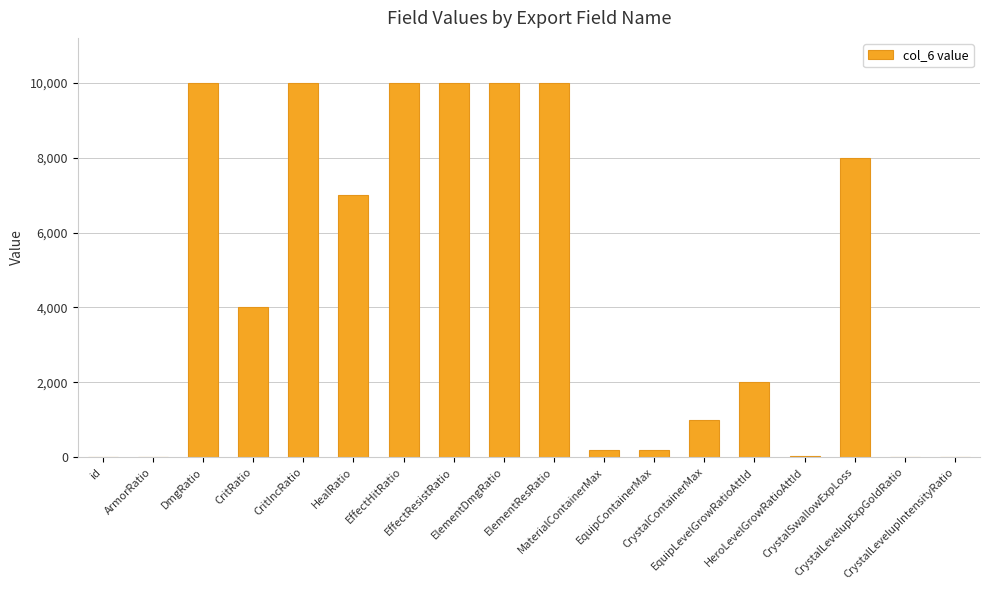

What is the maximum value shown in the chart?

10000